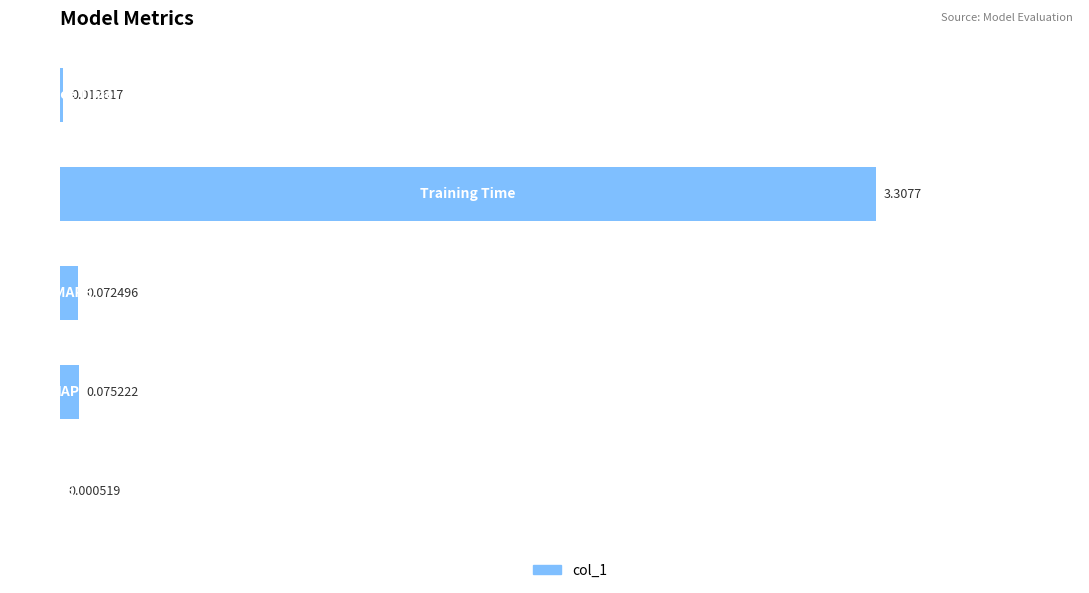

What is the sum of all values?

3.5